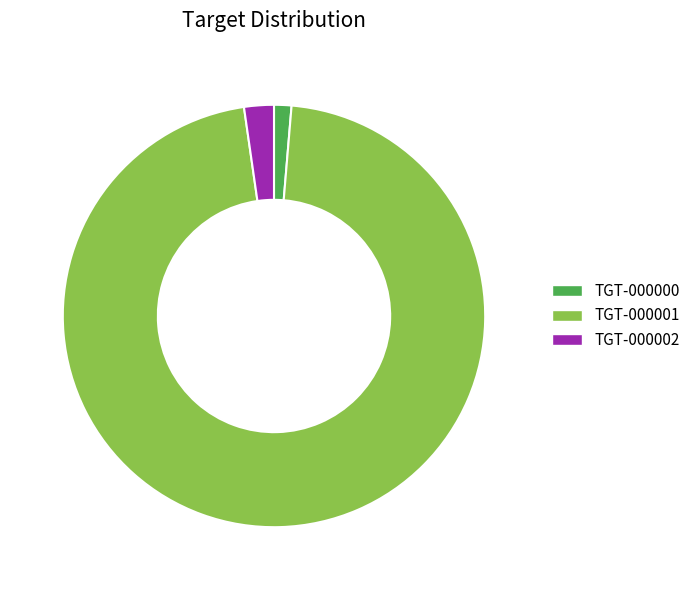

What is the smallest slice in the pie chart?

TGT-000000